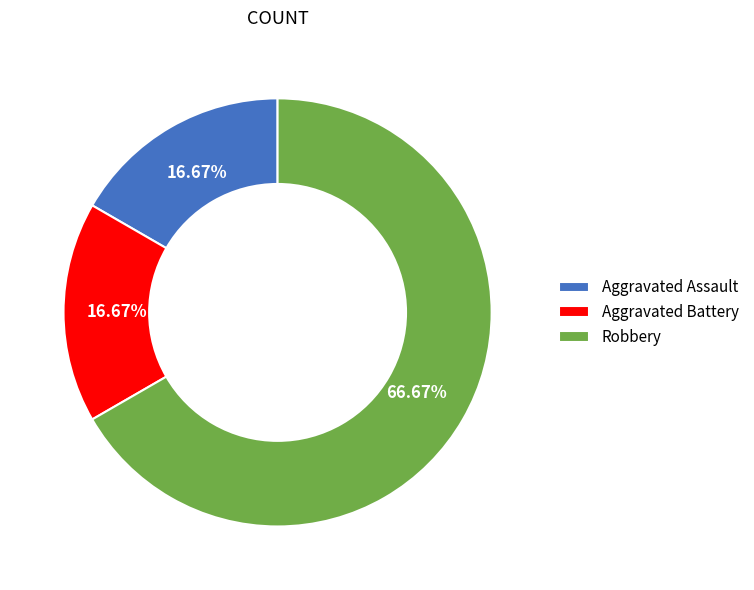

What is the total percentage of Aggravated Assault and Aggravated Battery?

33.3%